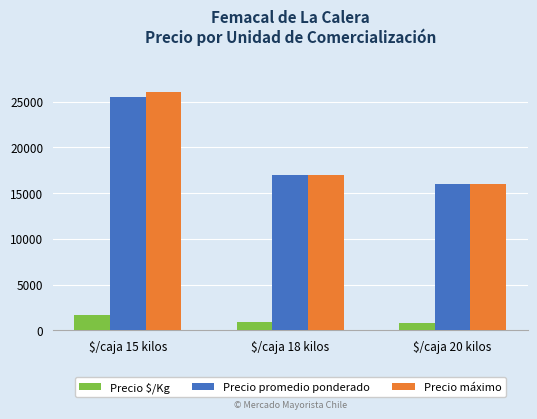

At which category is the sum across all series the highest?

$/caja 15 kilos